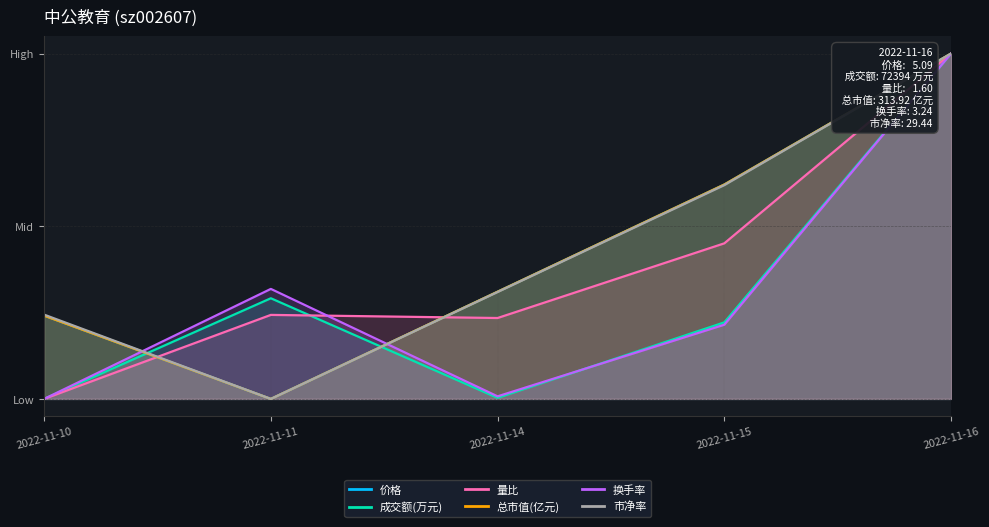

Between which two adjacent categories do 总市值(亿元) and 换手率 first intersect?

2022-11-10 and 2022-11-11